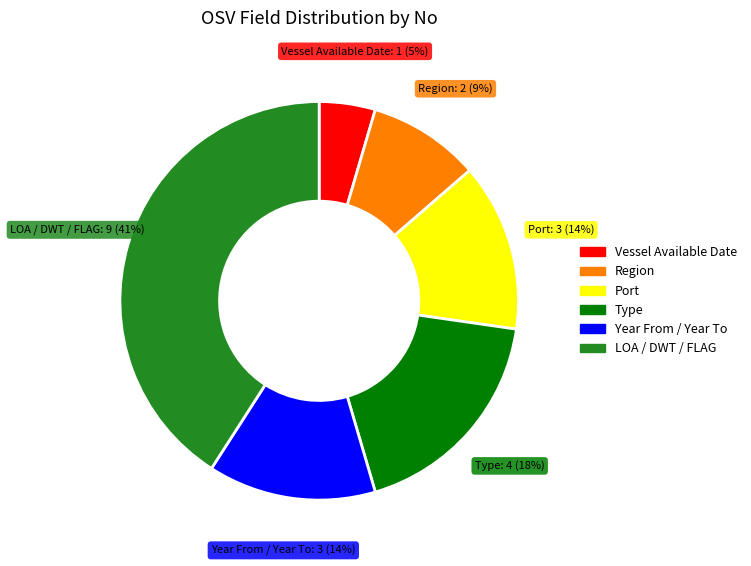

To the nearest percent, what is the difference between the largest and smallest slice percentages?

36%